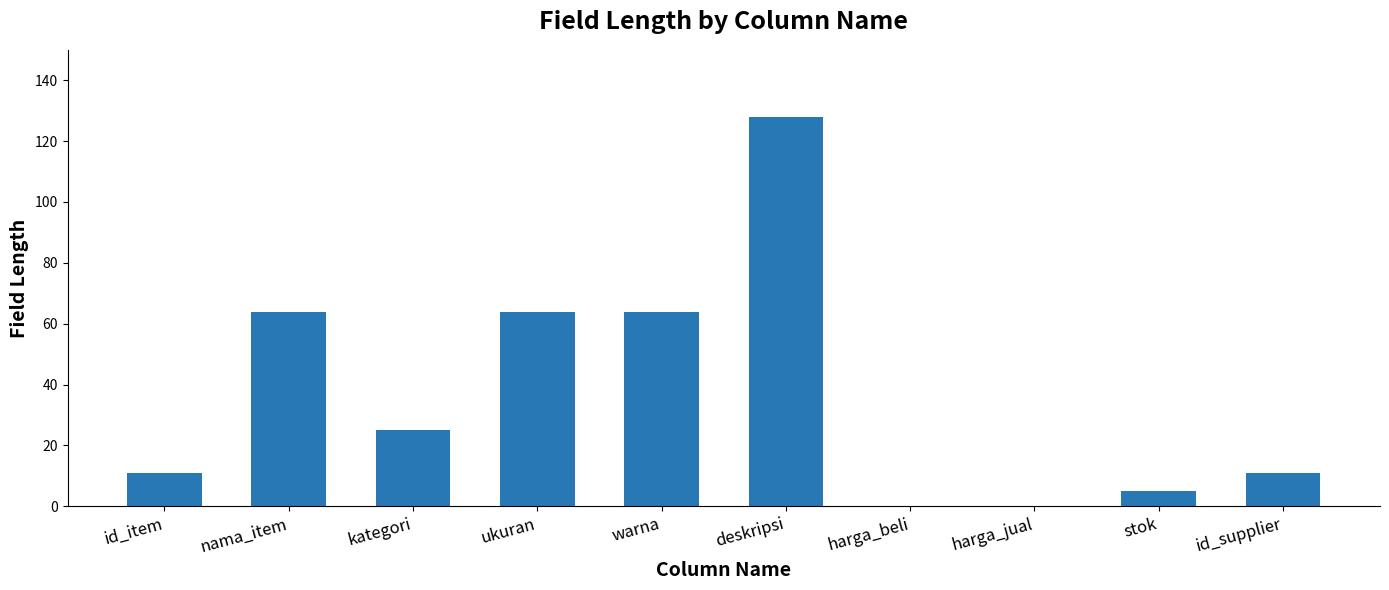

Reading left to right, what are all the values shown in this chart?

id_item=11	nama_item=64	kategori=25	ukuran=64	warna=64	deskripsi=128	harga_beli=0	harga_jual=0	stok=5	id_supplier=11